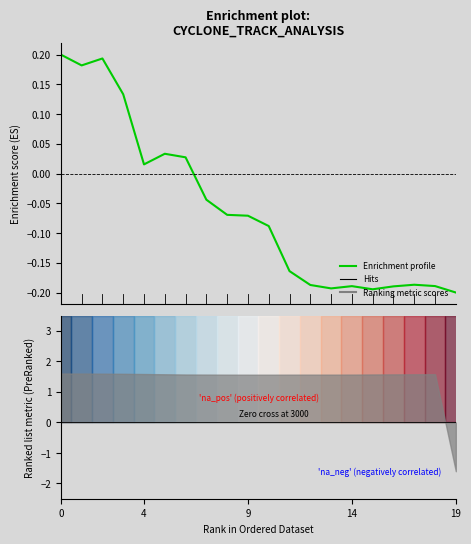

What is the label of the 13th point from the right?

7